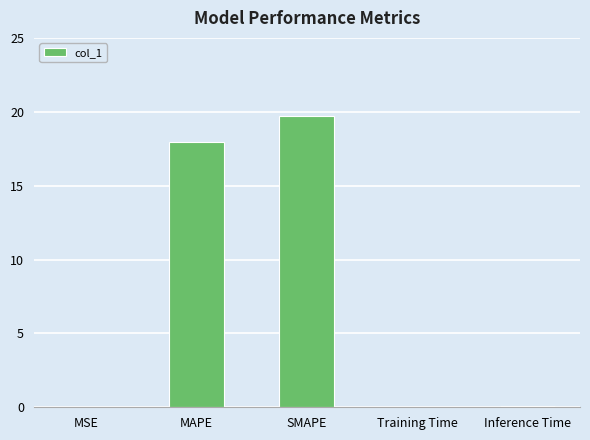

The chart shows a value of 29.8 at SMAPE. True or false?

False